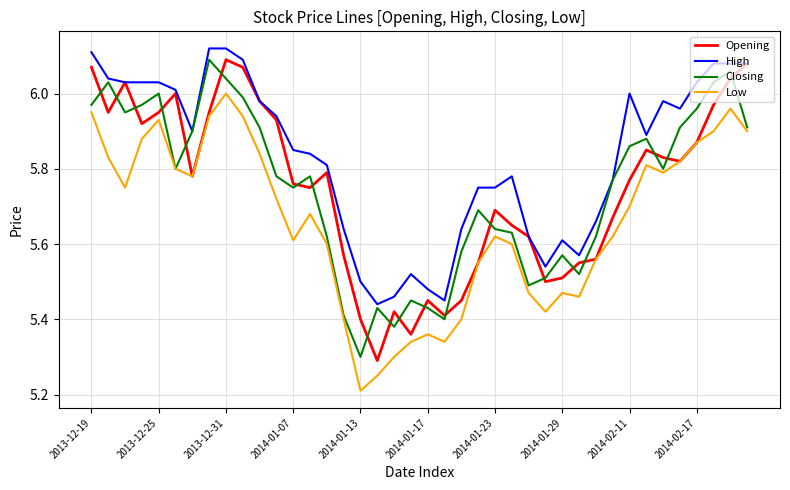

Count the number of categories in the chart.

40